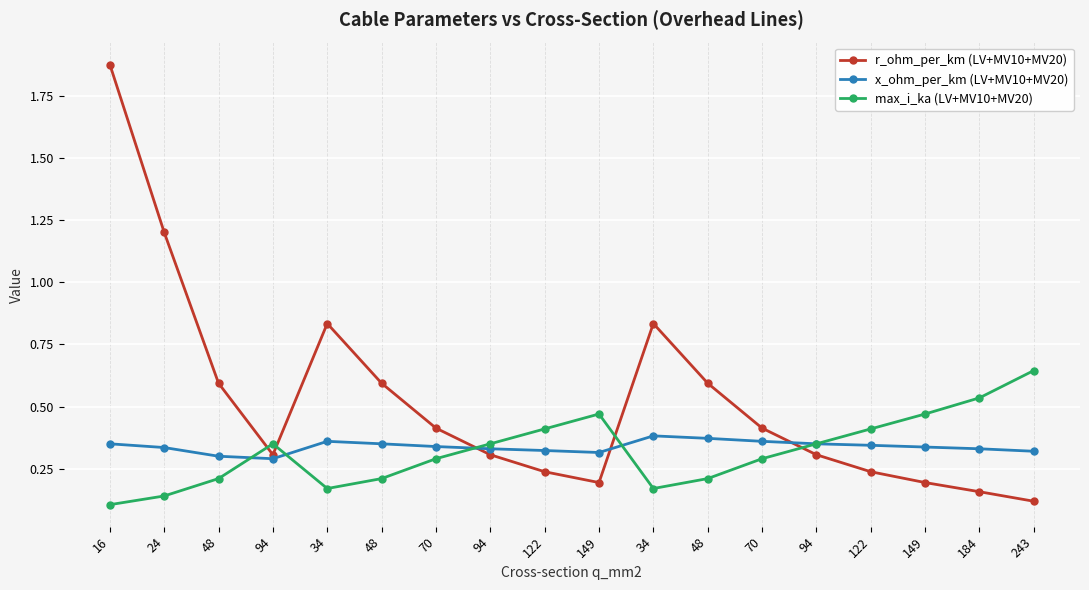

How many series are shown in this chart?

3